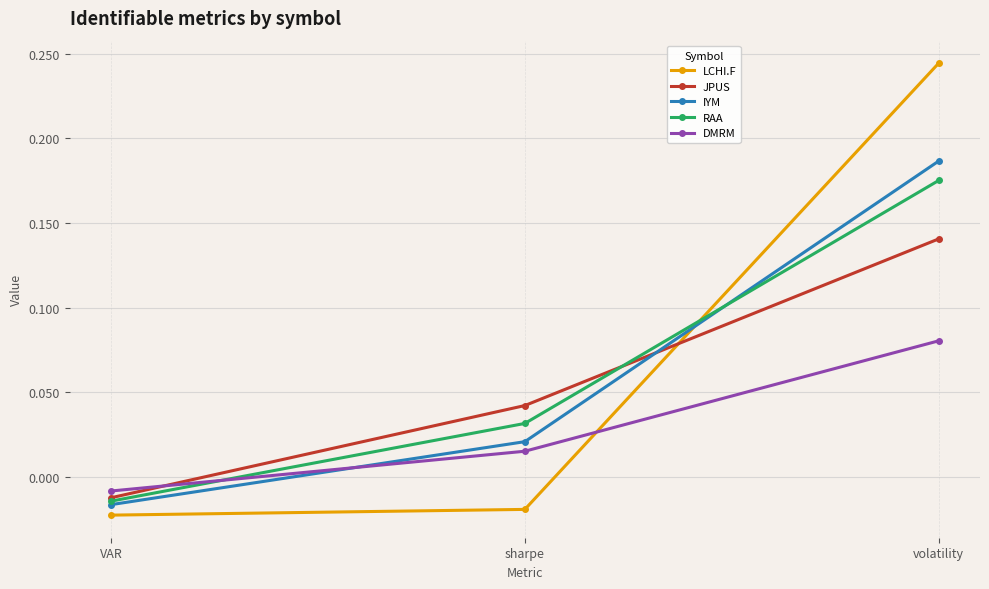

Which category has the lowest value in the RAA series?

VAR